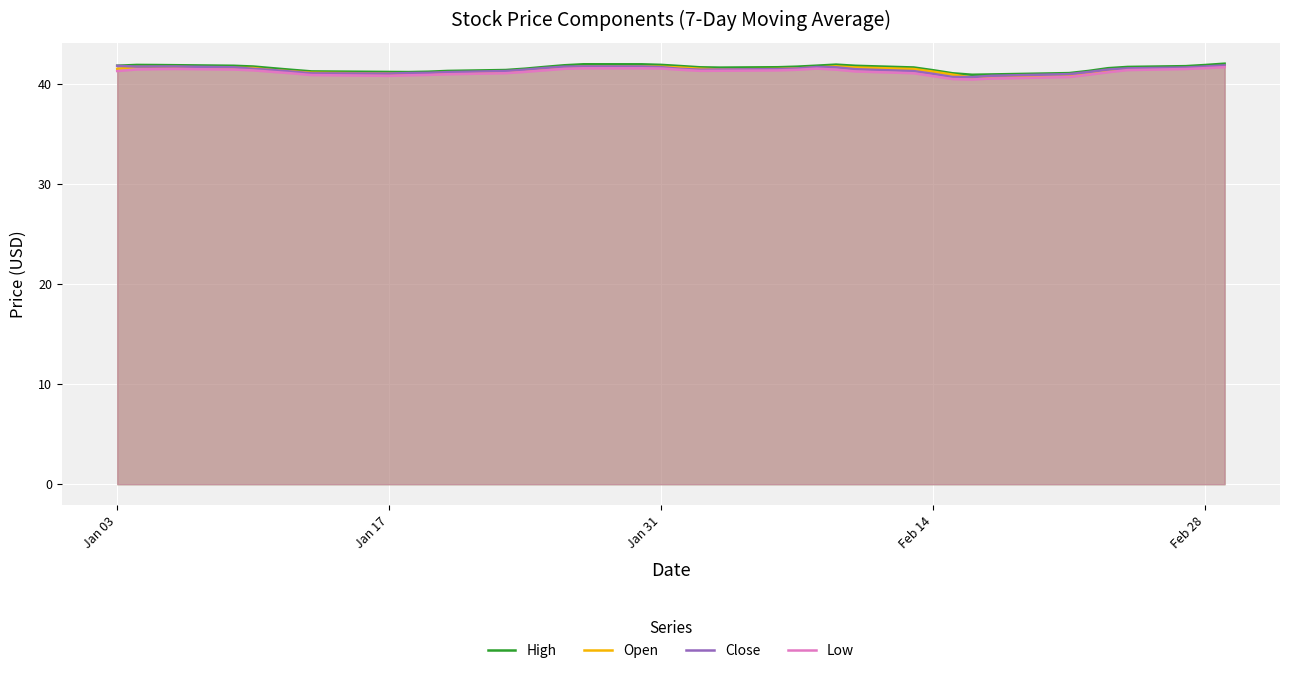

True or false: Close has a value of 72.0 at Jan 31.

False